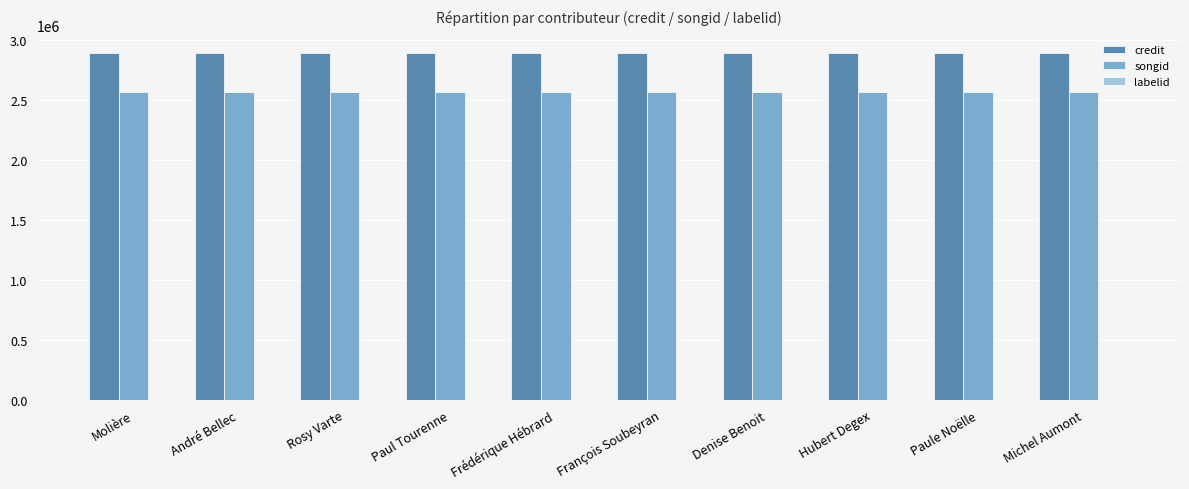

Is it true that credit equals 4694254 at François Soubeyran?

False